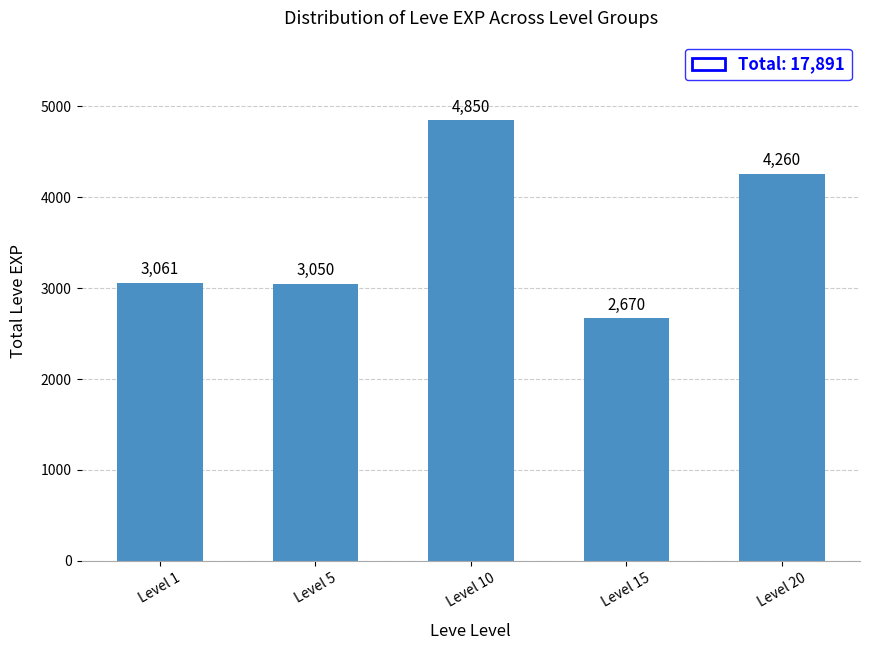

What is the difference between the maximum and minimum values?

2180